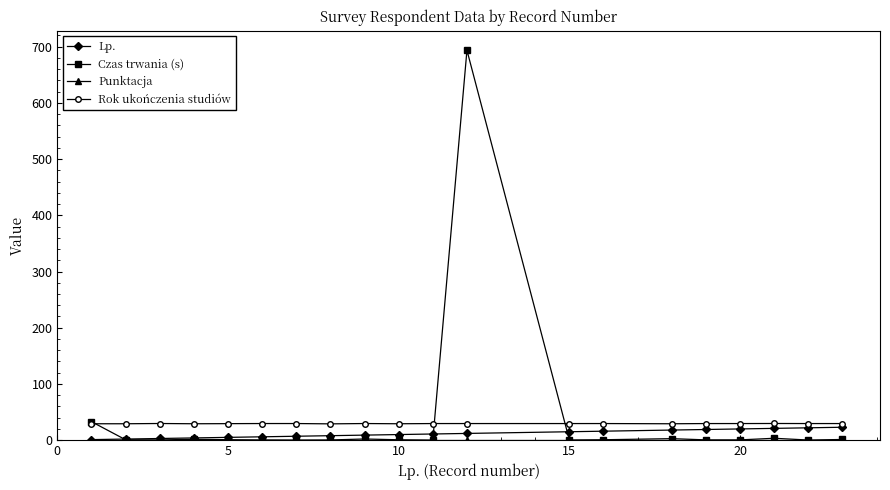

Which series has the largest range (max minus min)?

Czas trwania (s)